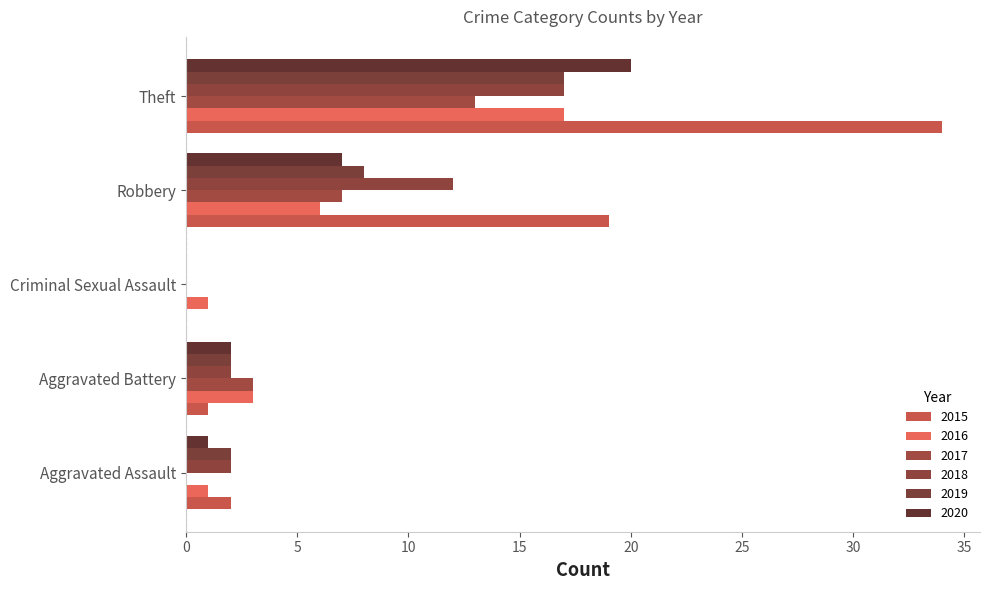

At which category is the sum across all series the highest?

Theft